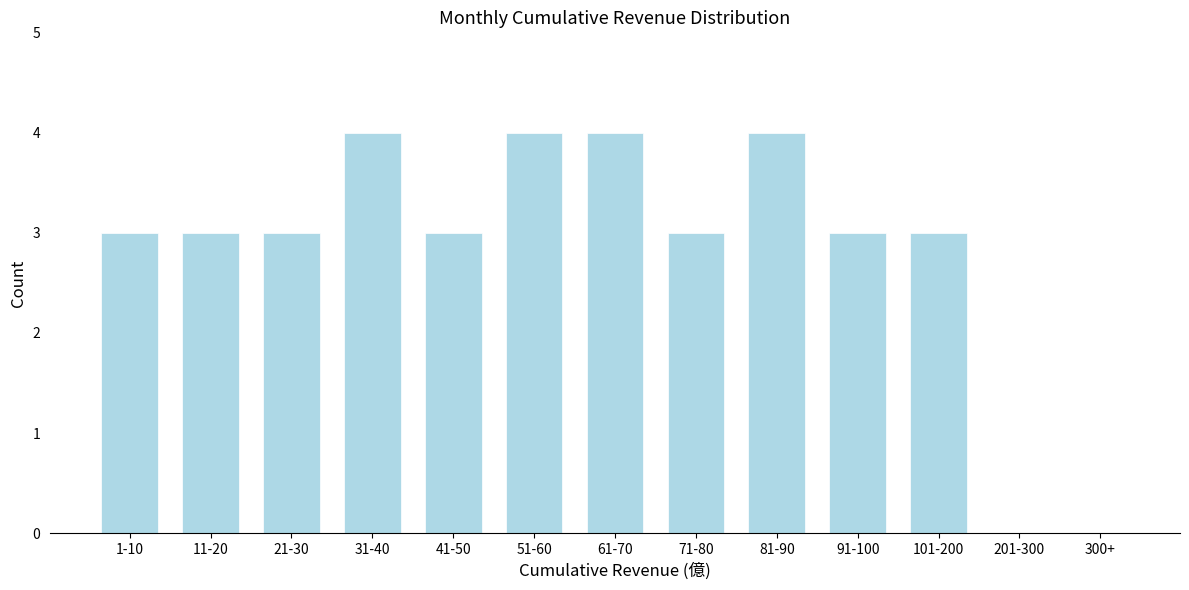

Reading left to right, transcribe all the data shown in this chart.

1-10=3	11-20=3	21-30=3	31-40=4	41-50=3	51-60=4	61-70=4	71-80=3	81-90=4	91-100=3	101-200=3	201-300=0	300+=0